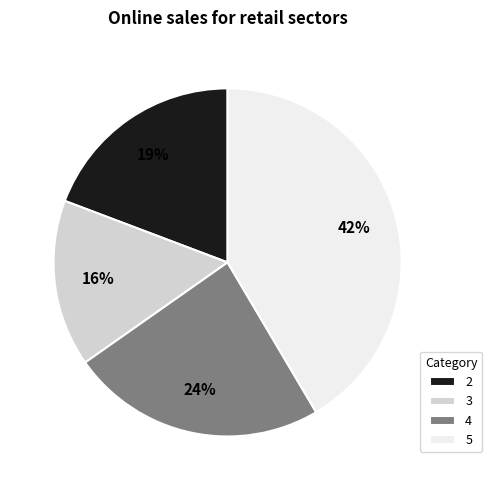

Count the number of slices in the pie.

4